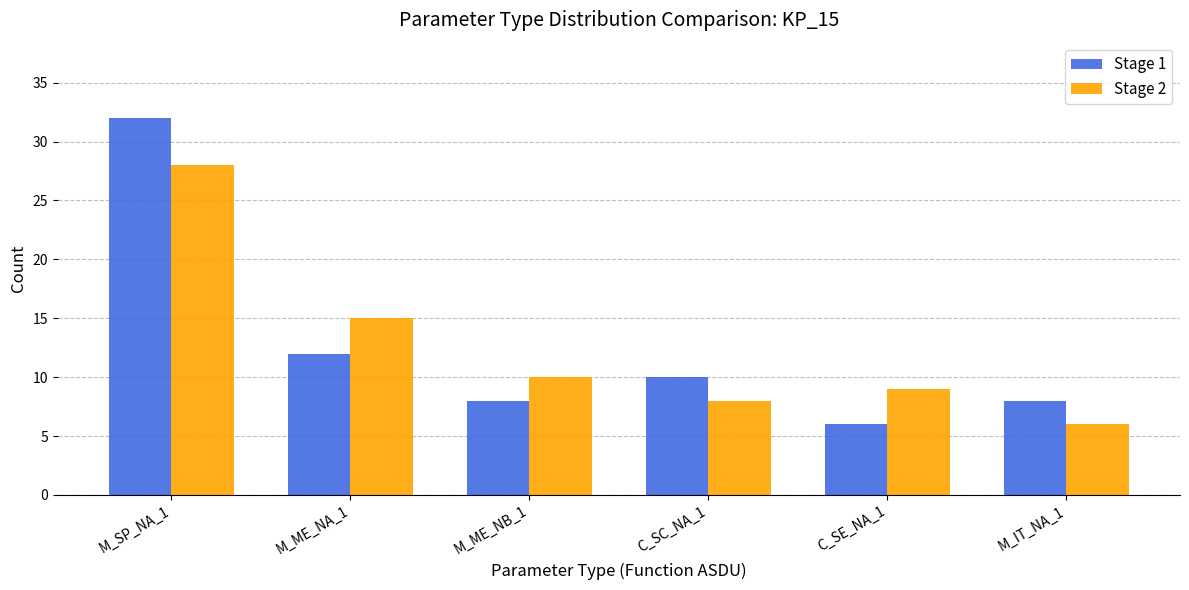

Rank the series at M_ME_NB_1 from lowest to highest value.

Stage 1, Stage 2